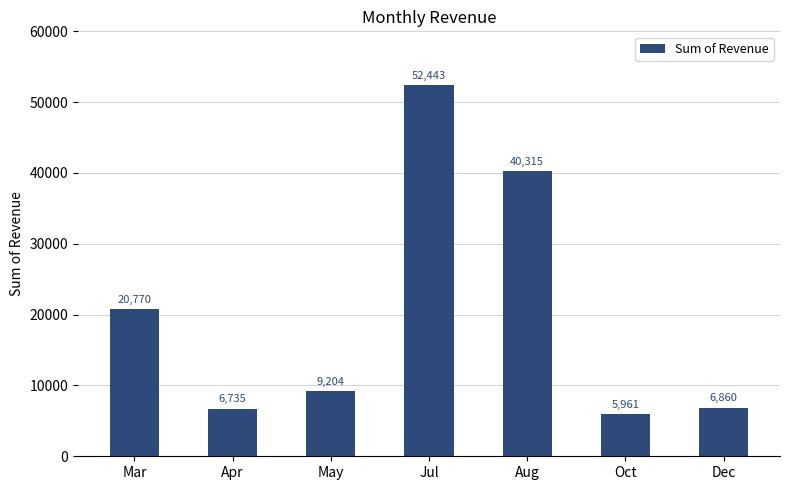

Approximately how many times larger is the value at Oct compared to May?

0.6